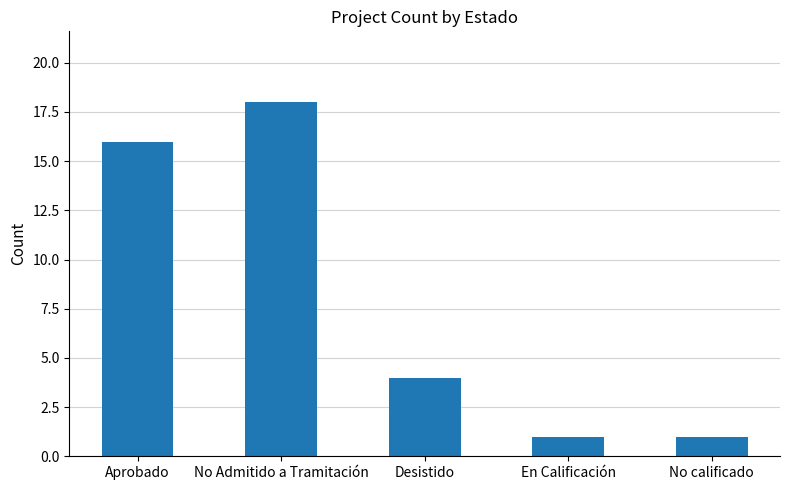

What is the ratio of the value at No Admitido a Tramitación to the value at En Calificación?

18.0